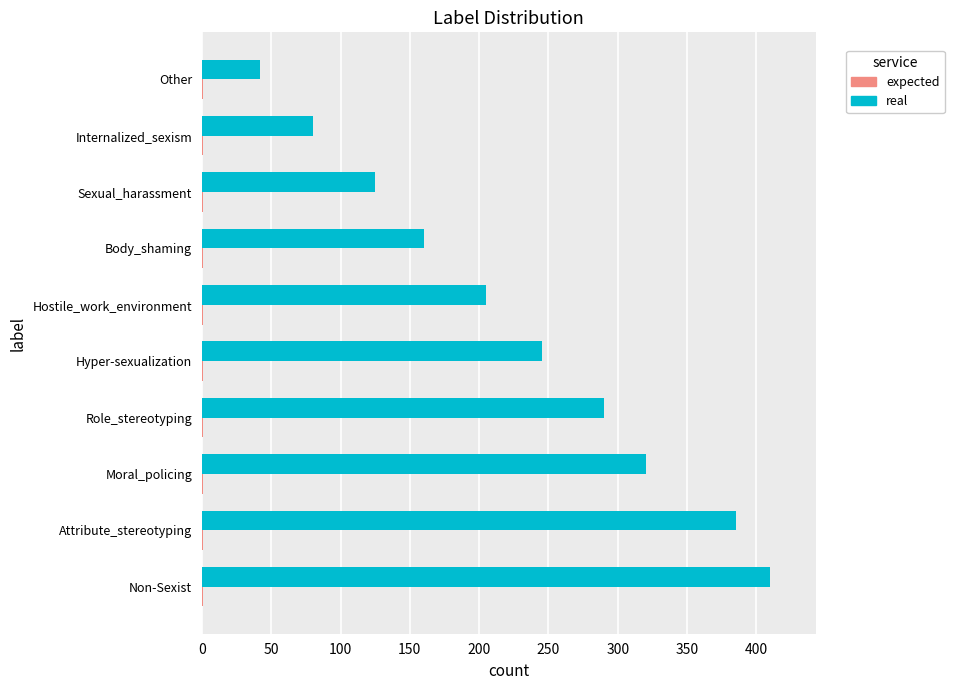

True or false: real has a value of 160 at Body_shaming.

True